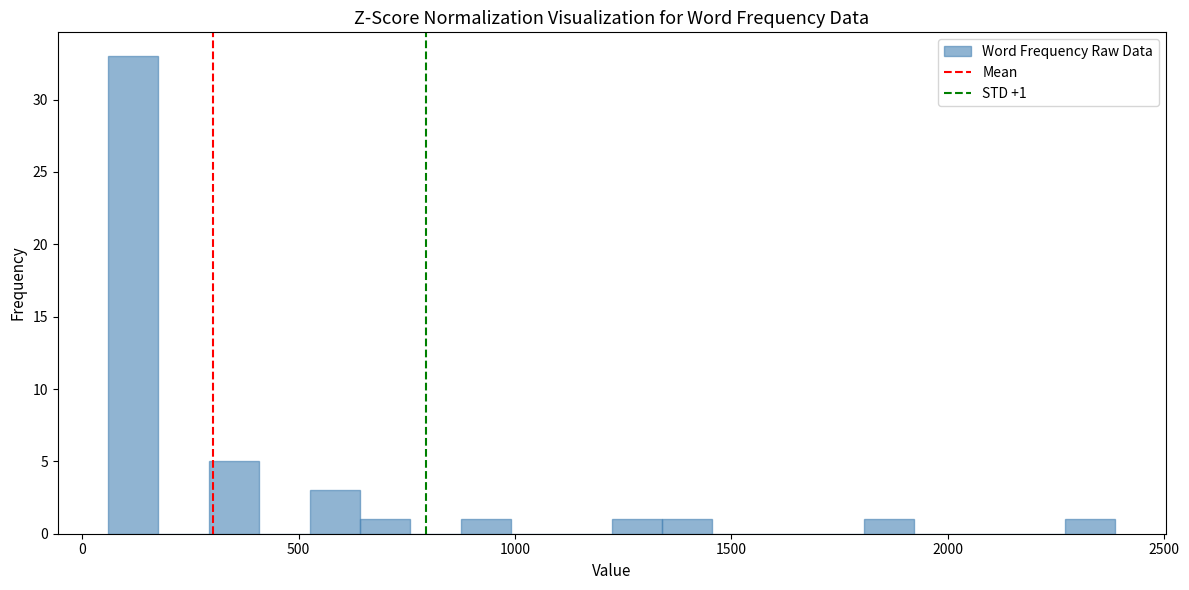

Around what value on the x-axis is the tallest bar? Give the approximate position of its centre, as read against the axis.

100